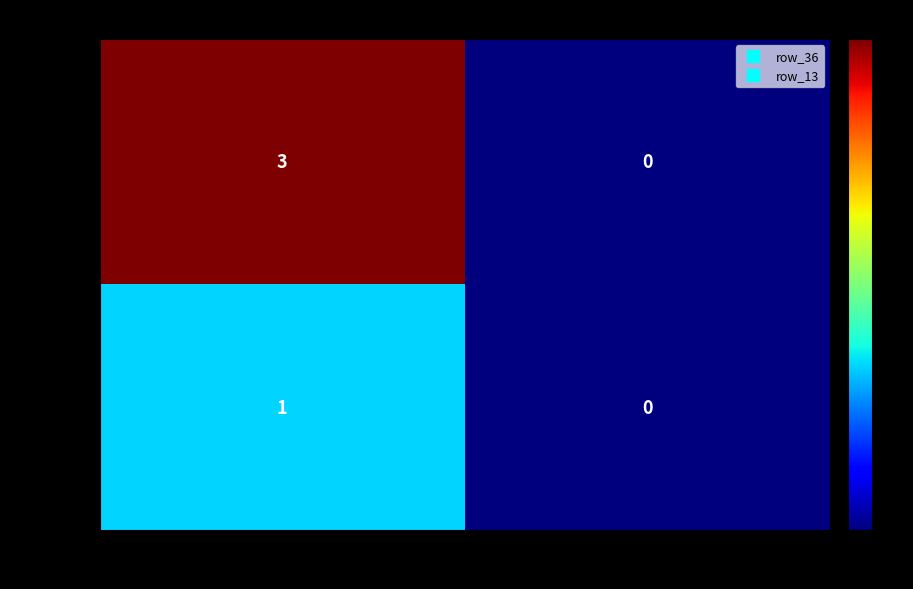

Rank the series by their maximum value, from highest to lowest.

runs=36, runs=13